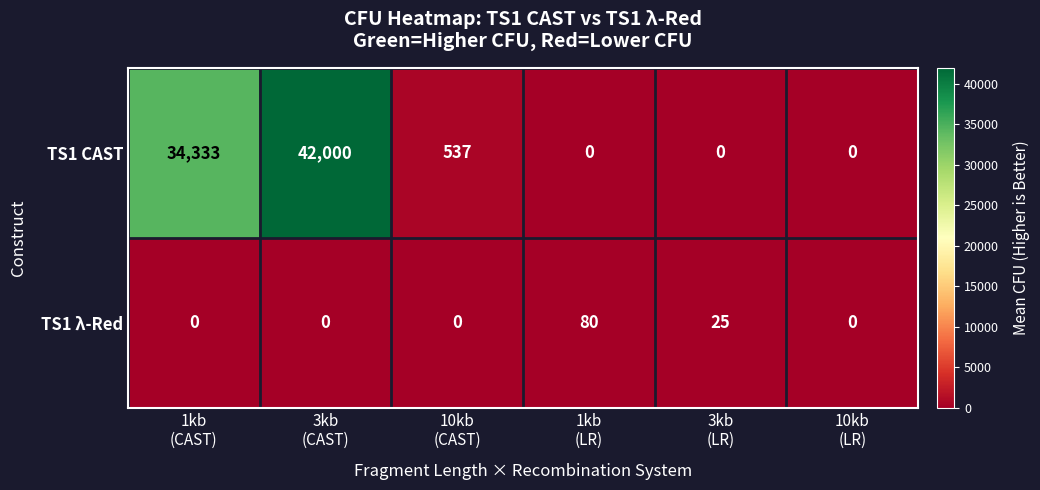

What is the maximum value shown in the chart?

42000